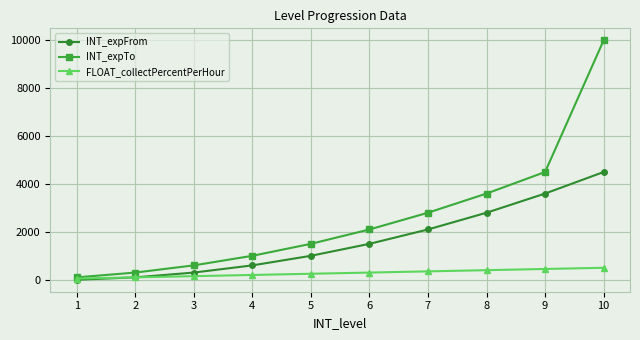

What is the difference between the maximum and minimum values in the INT_expFrom series?

4500